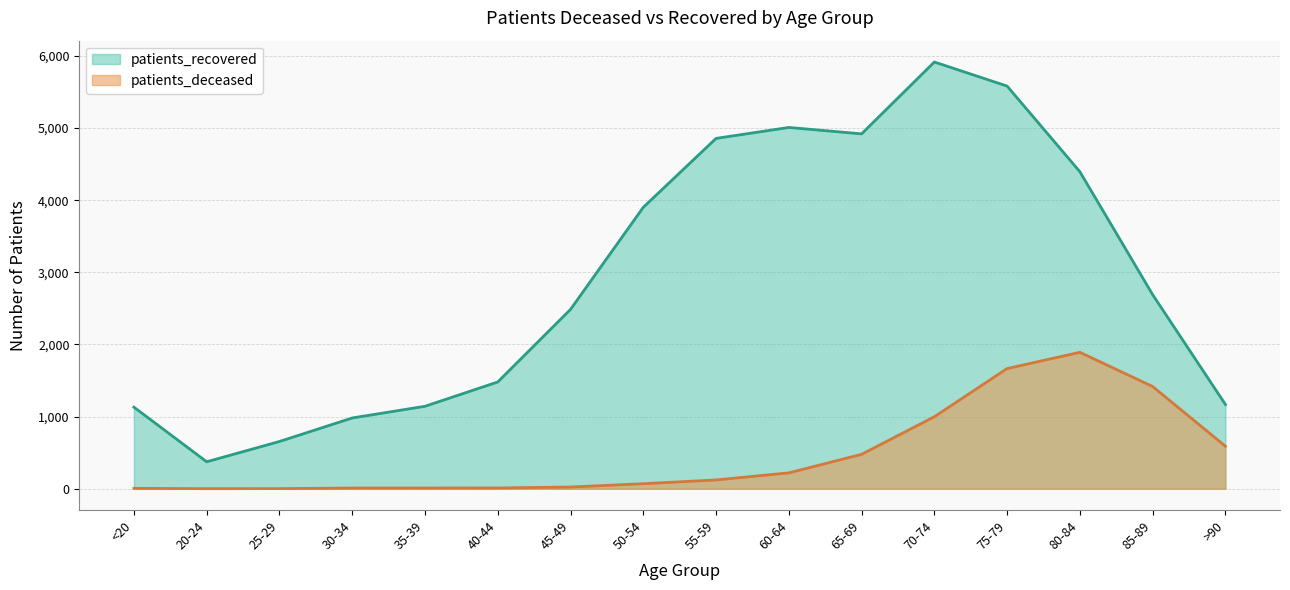

True or false: patients_deceased has more than 0 points higher than both neighbors.

True